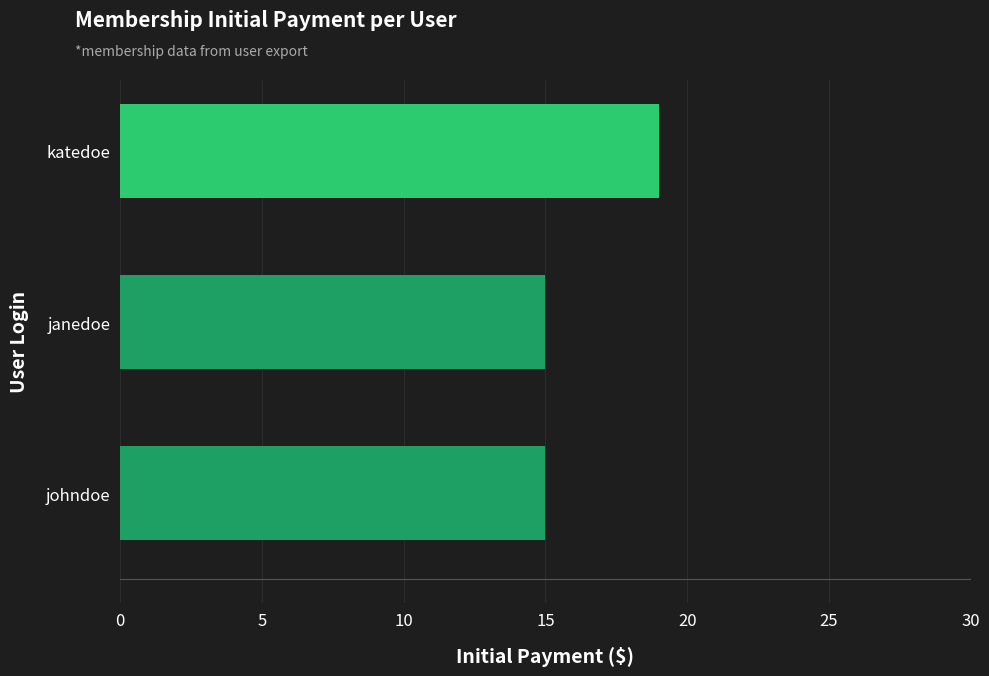

Reading bottom to top, transcribe all the data shown in this chart.

johndoe=15	janedoe=15	katedoe=19